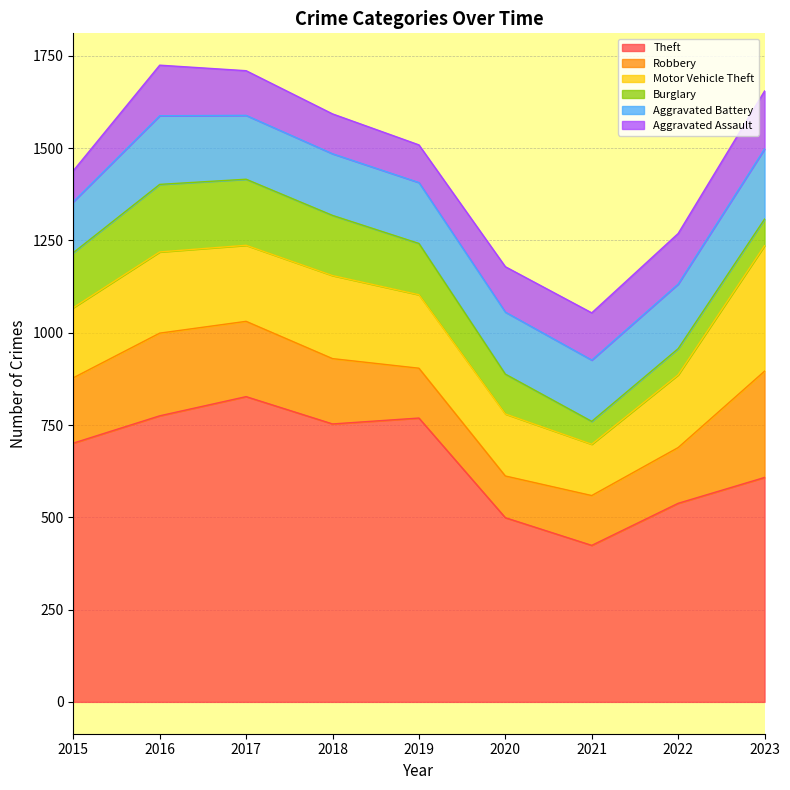

True or false: Burglary and Theft cross at least once.

False